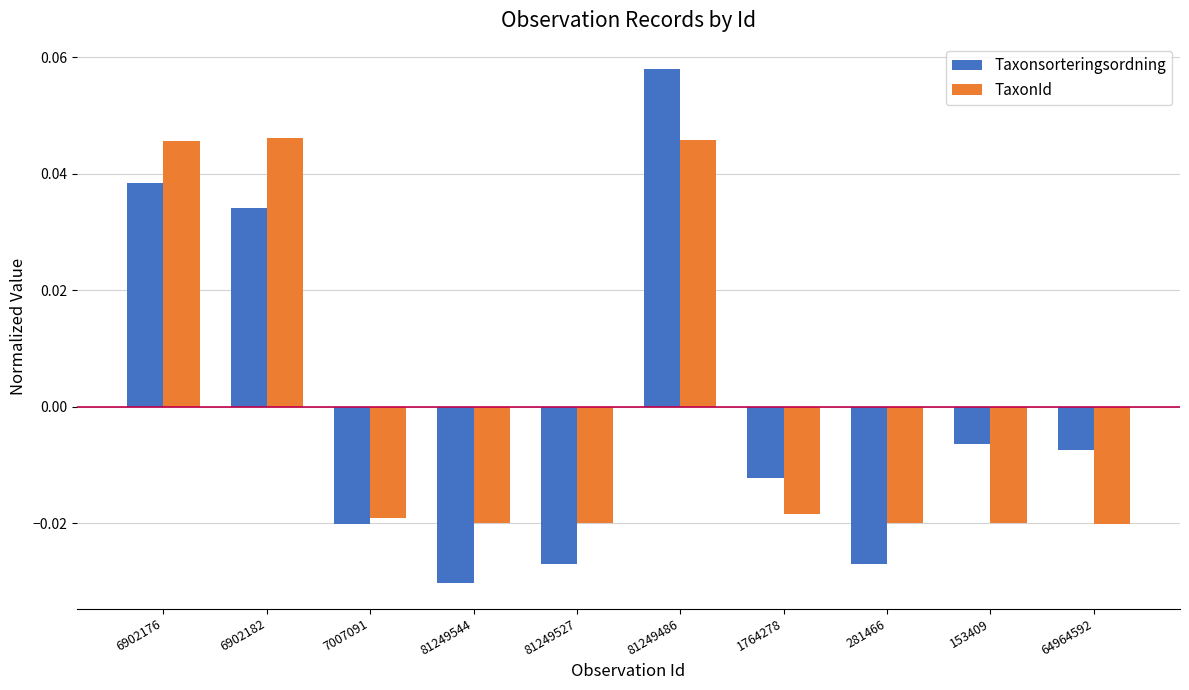

At how many categories does at least one series exceed 0?

3